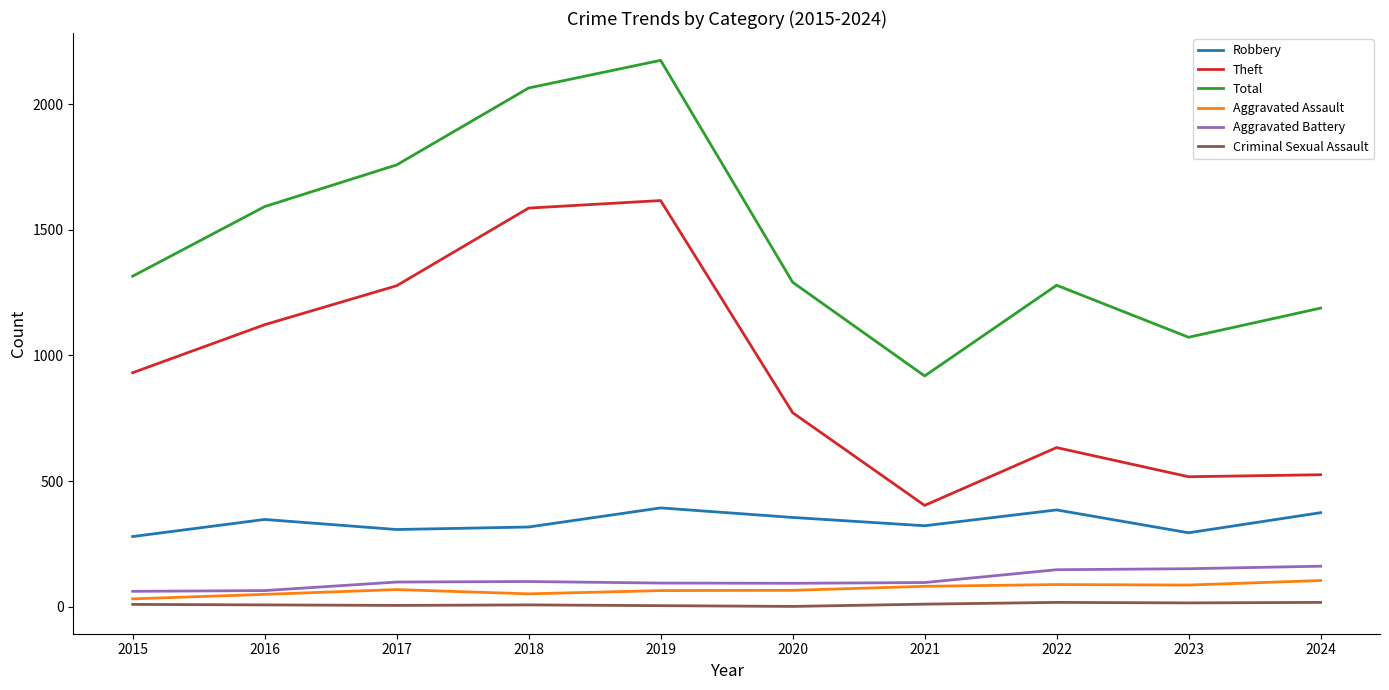

True or false: Total and Robbery cross at least once.

False